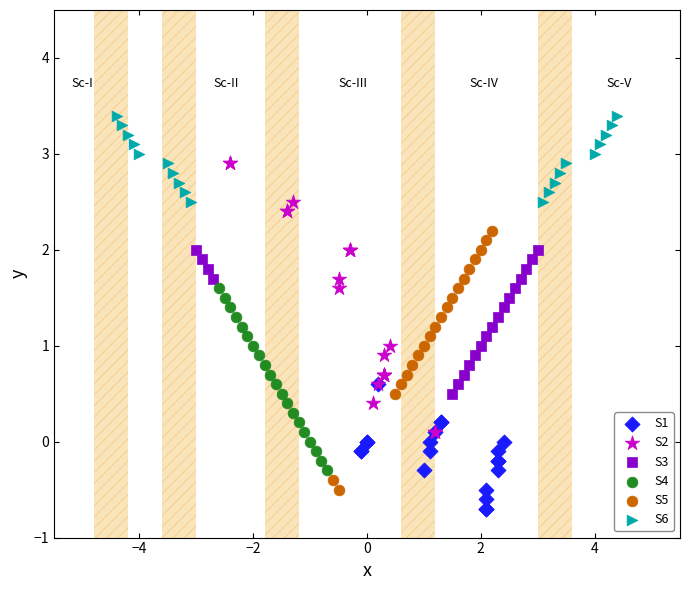

What are all the series names shown in the legend?

S1, S2, S3, S4, S5, S6